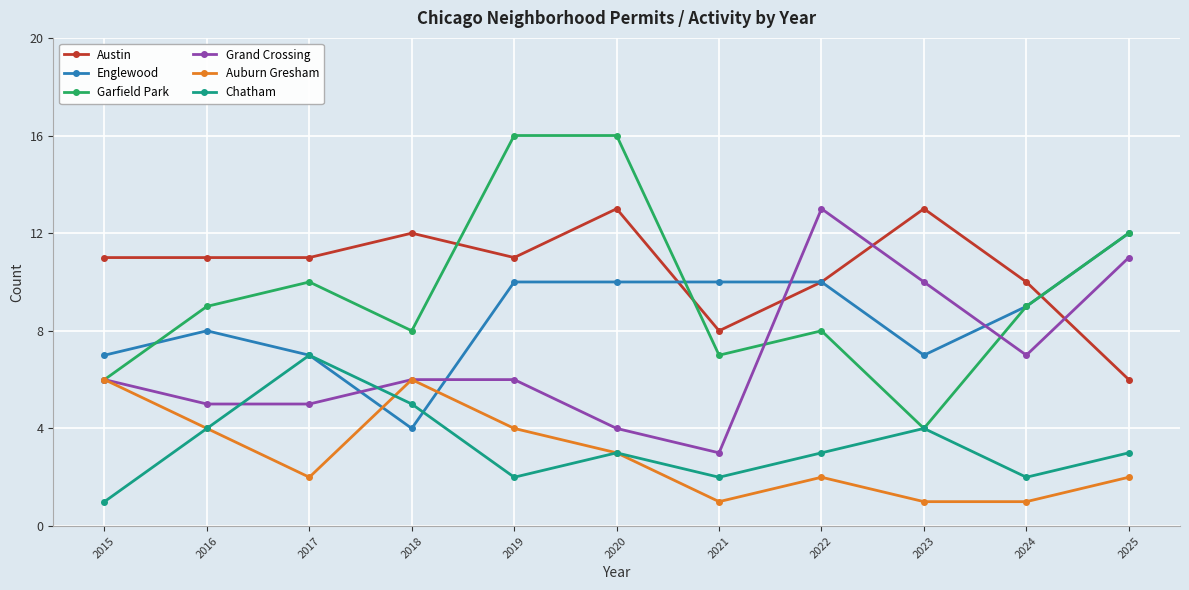

Does the chart display data point markers on the line(s)?

Yes